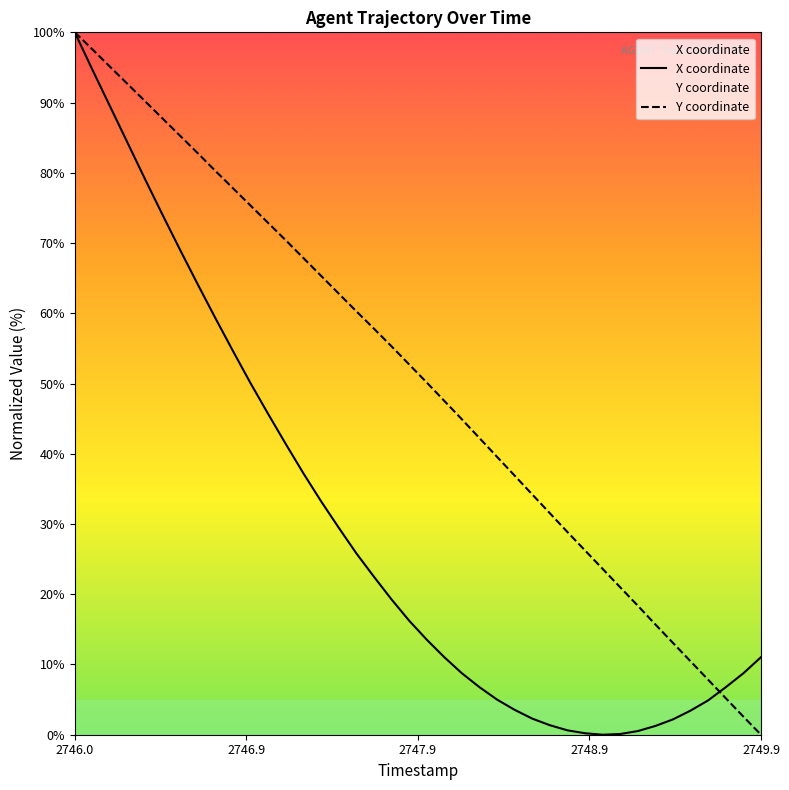

What are all the series names shown in the legend?

X coordinate, Y coordinate